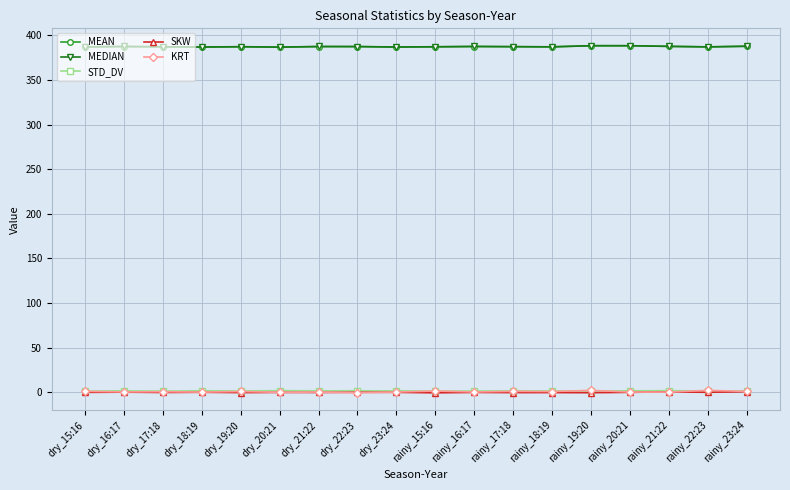

True or false: MEAN has a value of 387.2 at rainy_15:16.

True